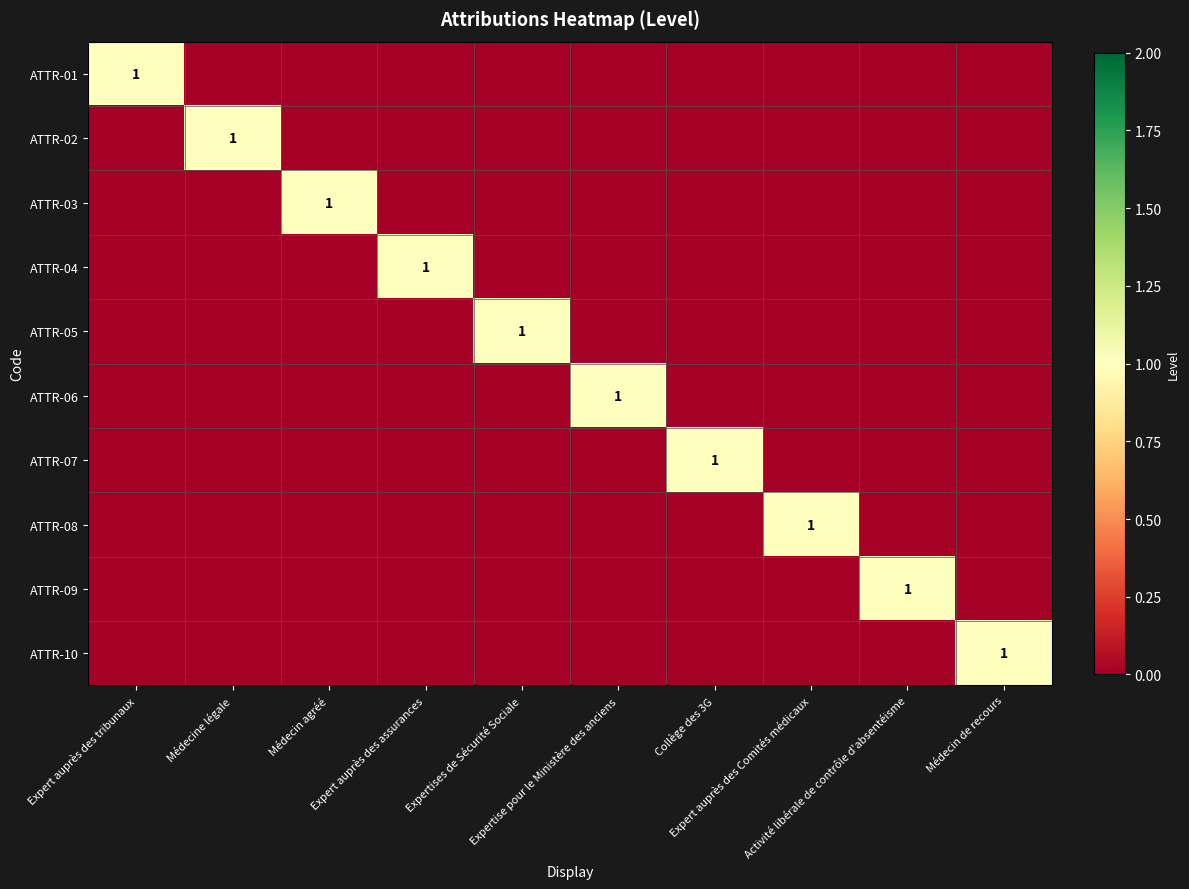

Where is ATTR-05 nearest to the value 0?

Expert auprès des tribunaux